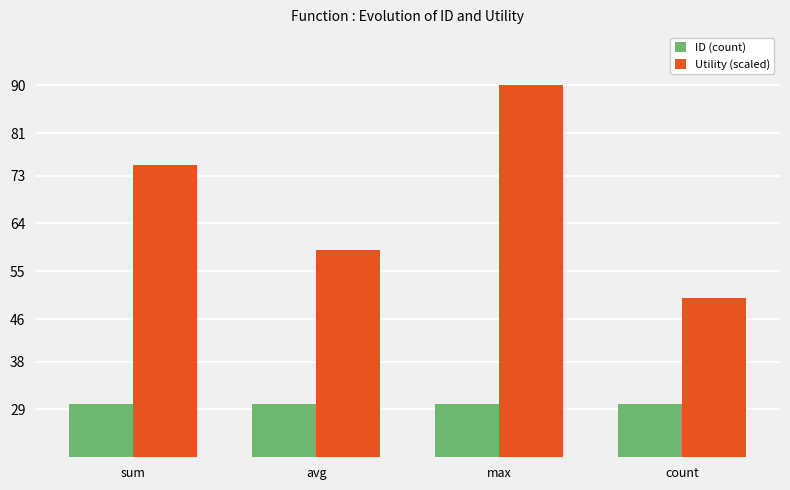

Rank the series by their maximum value, from highest to lowest.

Utility (scaled), ID (count)